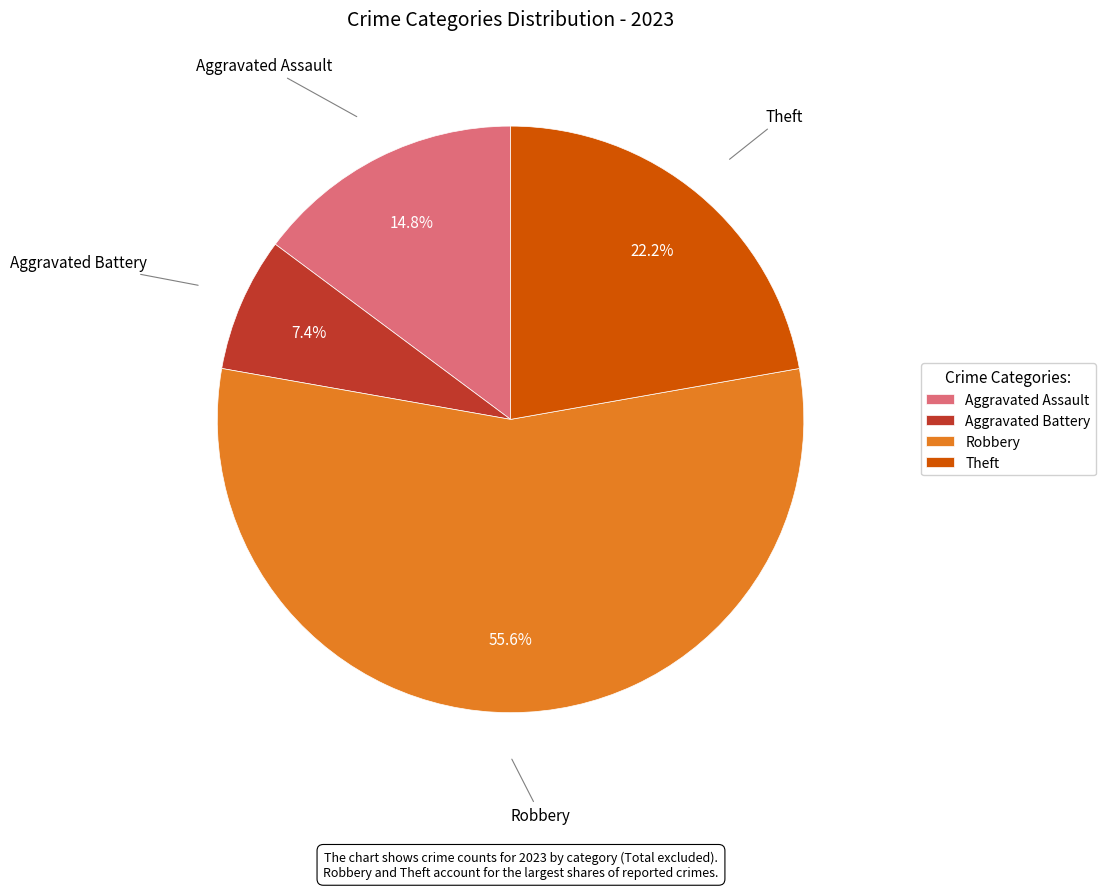

Which category accounts for the majority?

Robbery